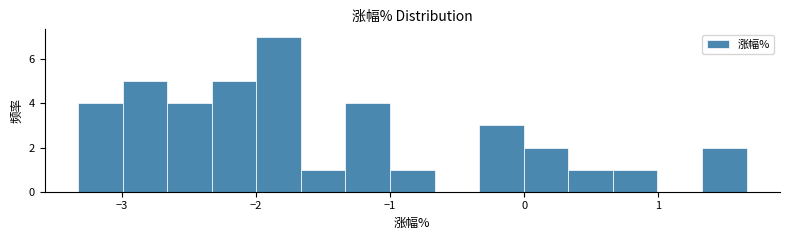

Read against the x-axis, roughly where is the centre of the tallest bar?

-1.8